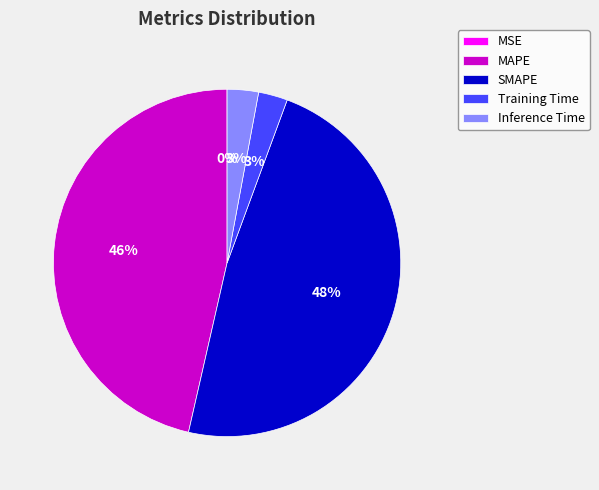

Is there any slice that represents more than half of the pie?

No